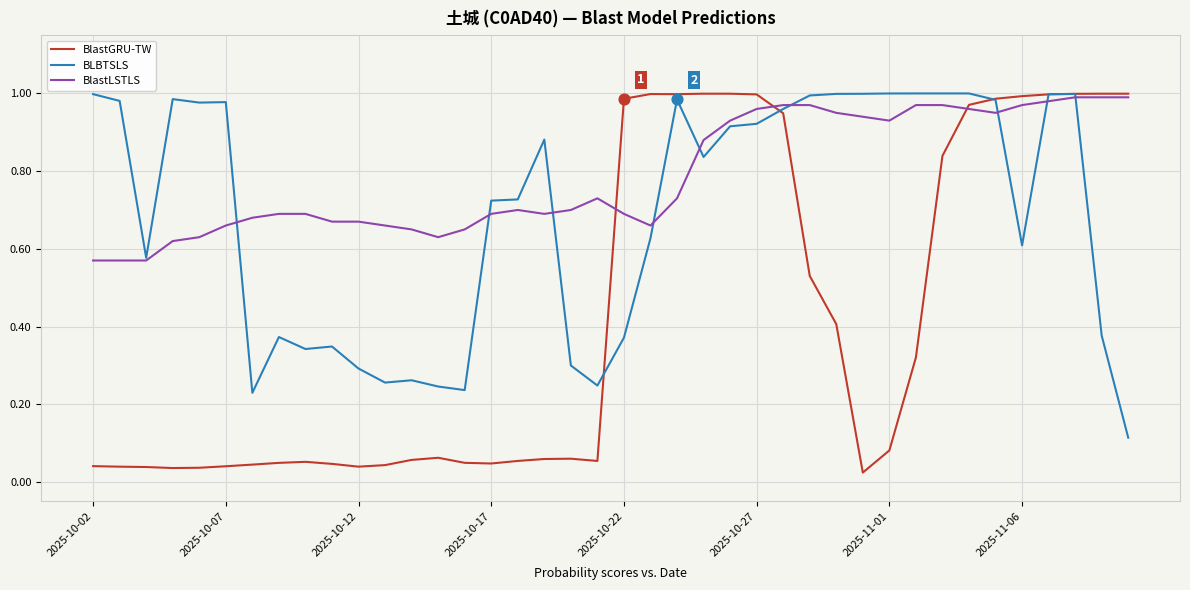

Which series has the largest total across all categories?

BlastLSTLS